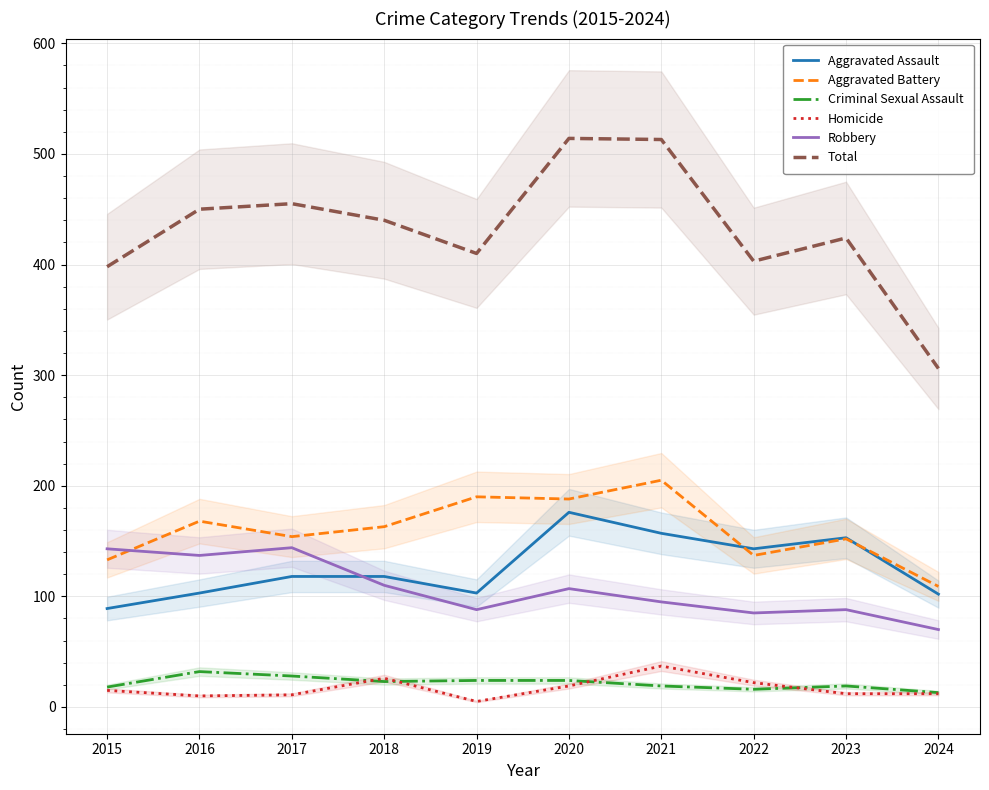

What is the lowest value of the Total series?

306